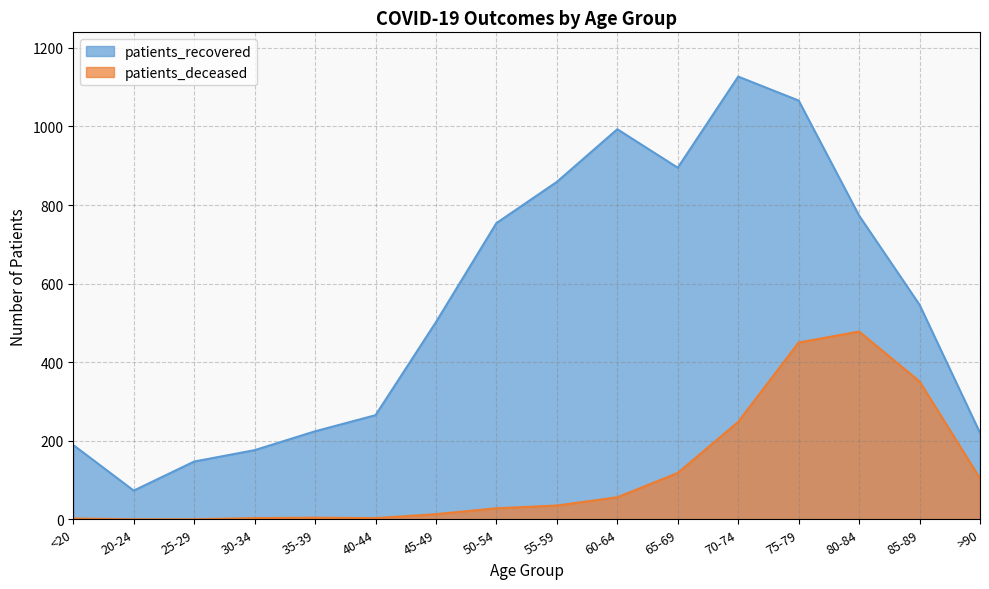

Which series has the widest spread of values?

patients_recovered